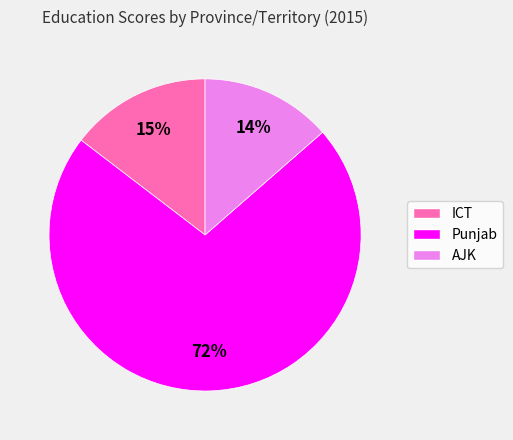

Does any single category account for the majority?

Yes